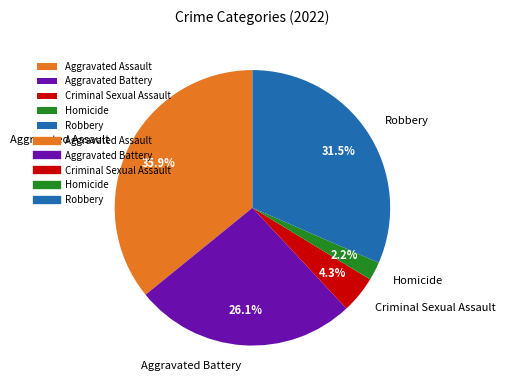

Approximately how many times larger is the value at Criminal Sexual Assault compared to Homicide?

2.0